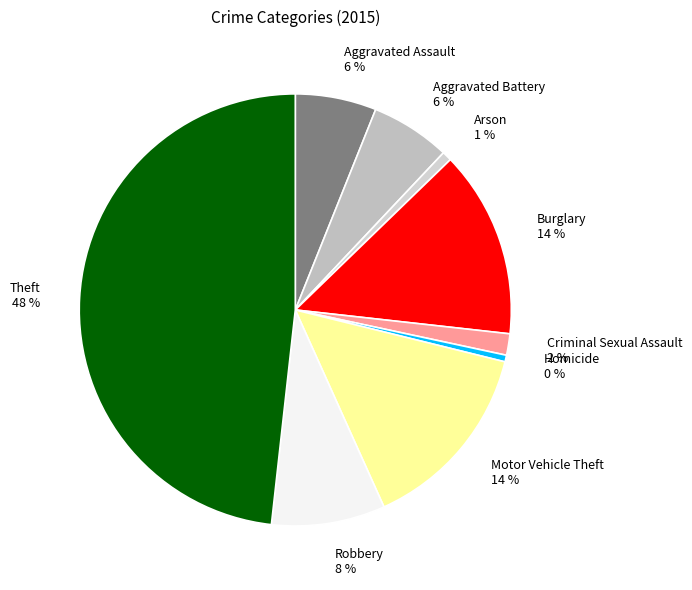

Which has a higher value, Criminal Sexual Assault 2 % or Motor Vehicle Theft 14 %?

Motor Vehicle Theft 14 %